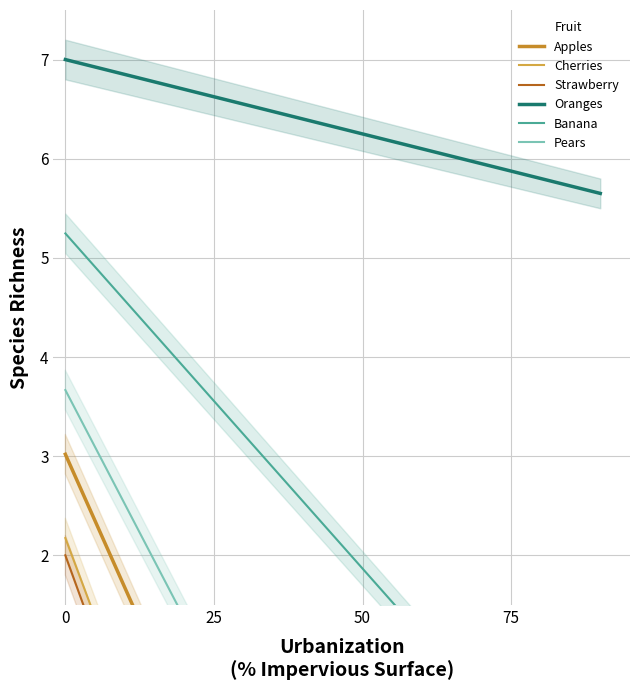

How many data points in Pears are above -2?

2